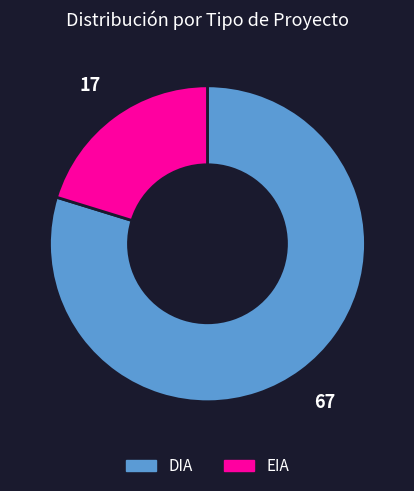

Which category has the smallest portion of the pie?

EIA